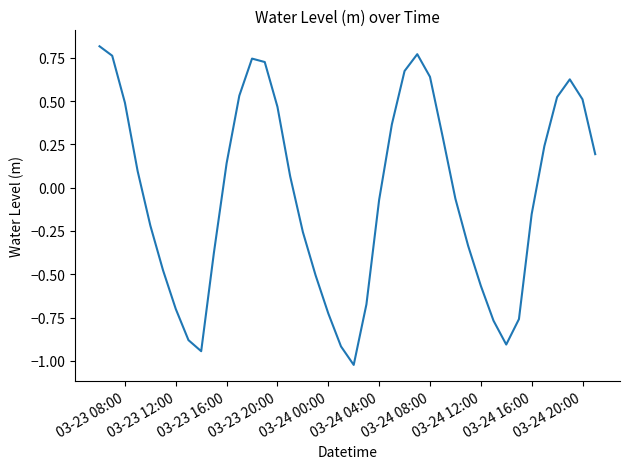

What is the sum of all values?

-1.6